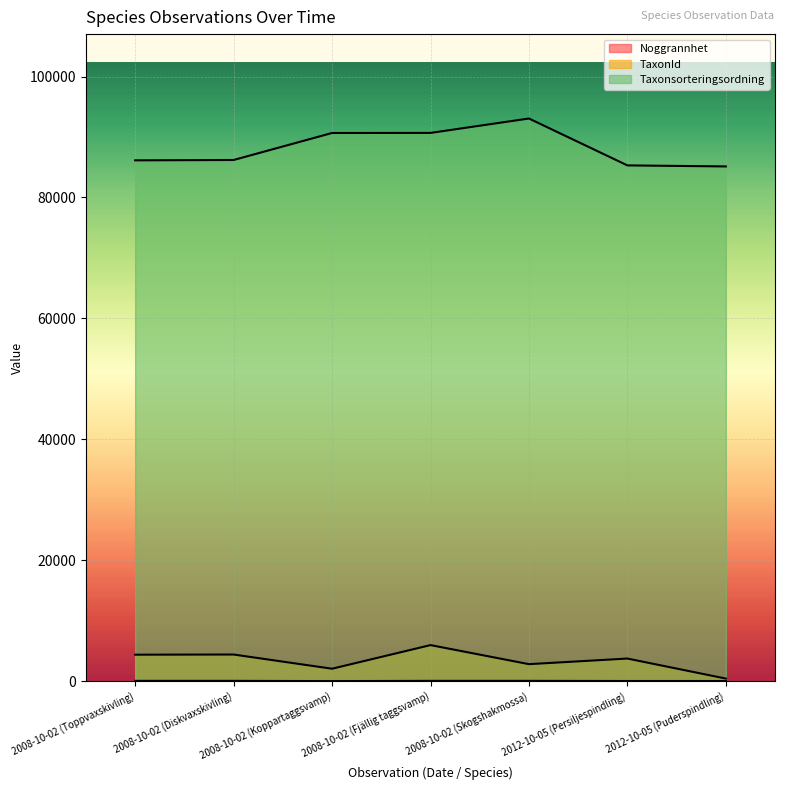

List the labels in order of TaxonId value, largest first.

2008-10-02 (Fjällig taggsvamp), 2008-10-02 (Diskvaxskivling), 2008-10-02 (Toppvaxskivling), 2012-10-05 (Persiljespindling), 2008-10-02 (Skogshakmossa), 2008-10-02 (Koppartaggsvamp), 2012-10-05 (Puderspindling)